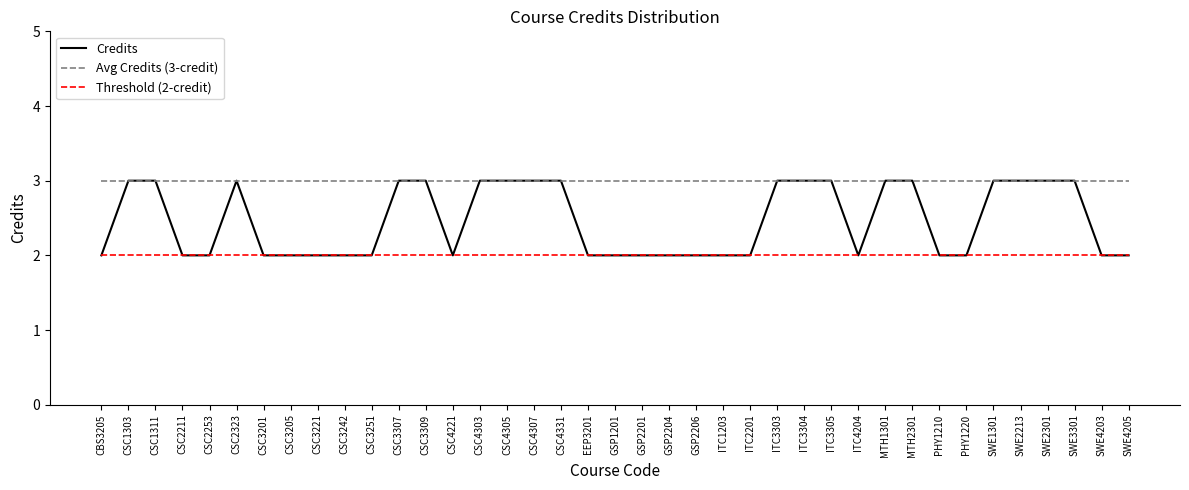

What is the sum of all Avg Credits (3-credit) values?

117